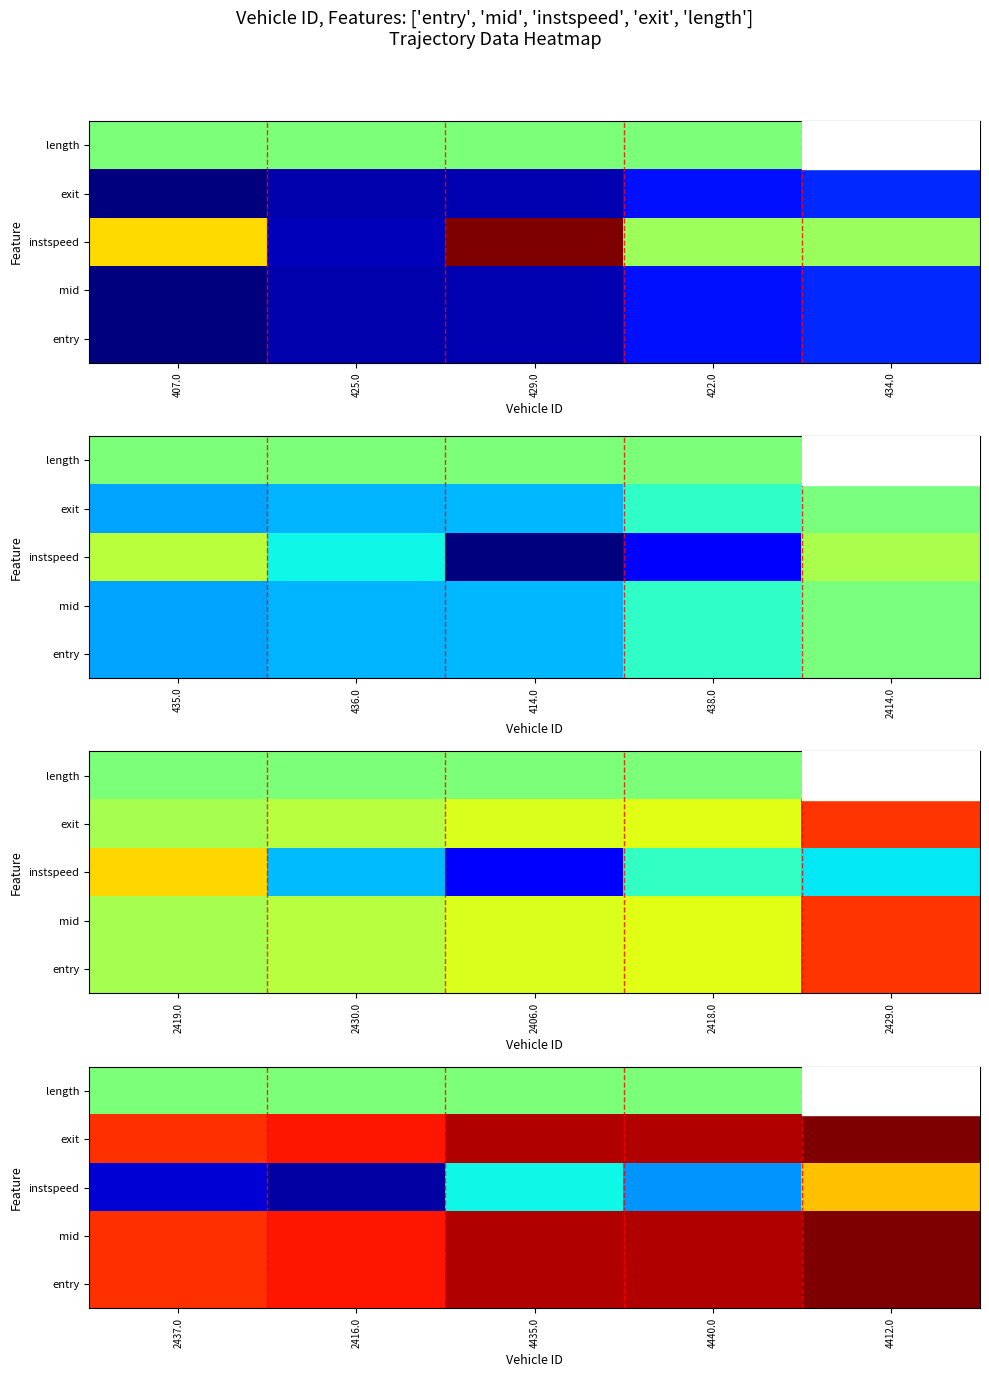

List the labels in order of length value, smallest first.

2437.0, 2416.0, 4435.0, 4440.0, 4412.0